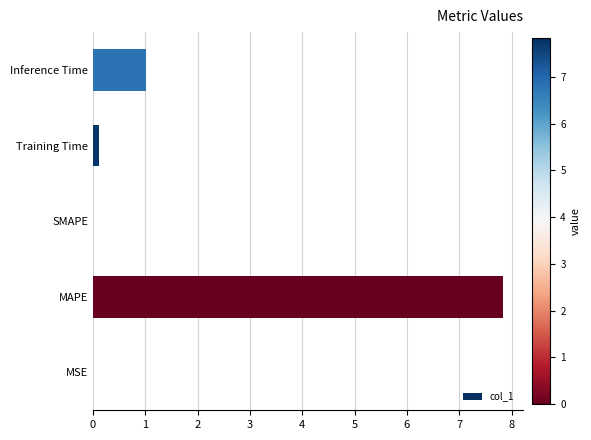

What is the average value?

1.8